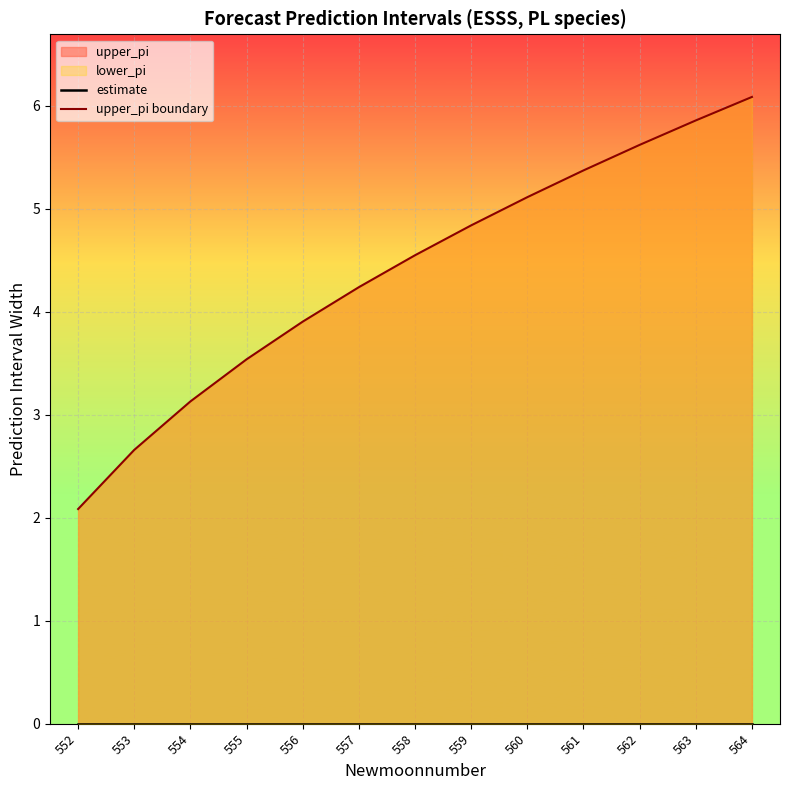

What is the value of the upper_pi boundary point at the 3rd from the left?

3.1